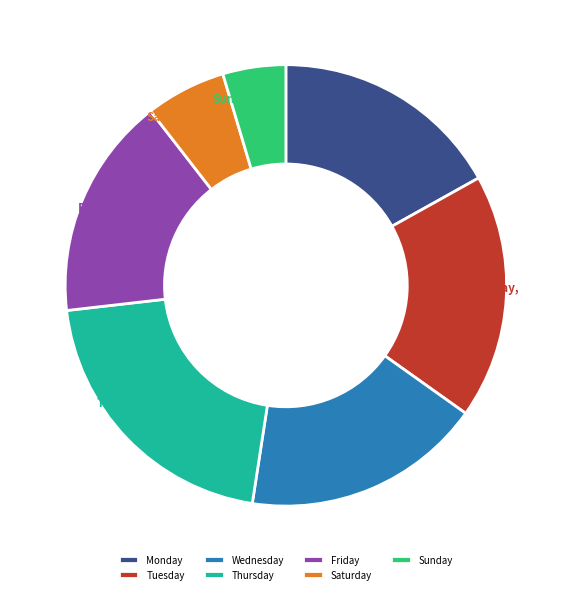

To the nearest percent, what percentage of the pie is Wednesday?

18%